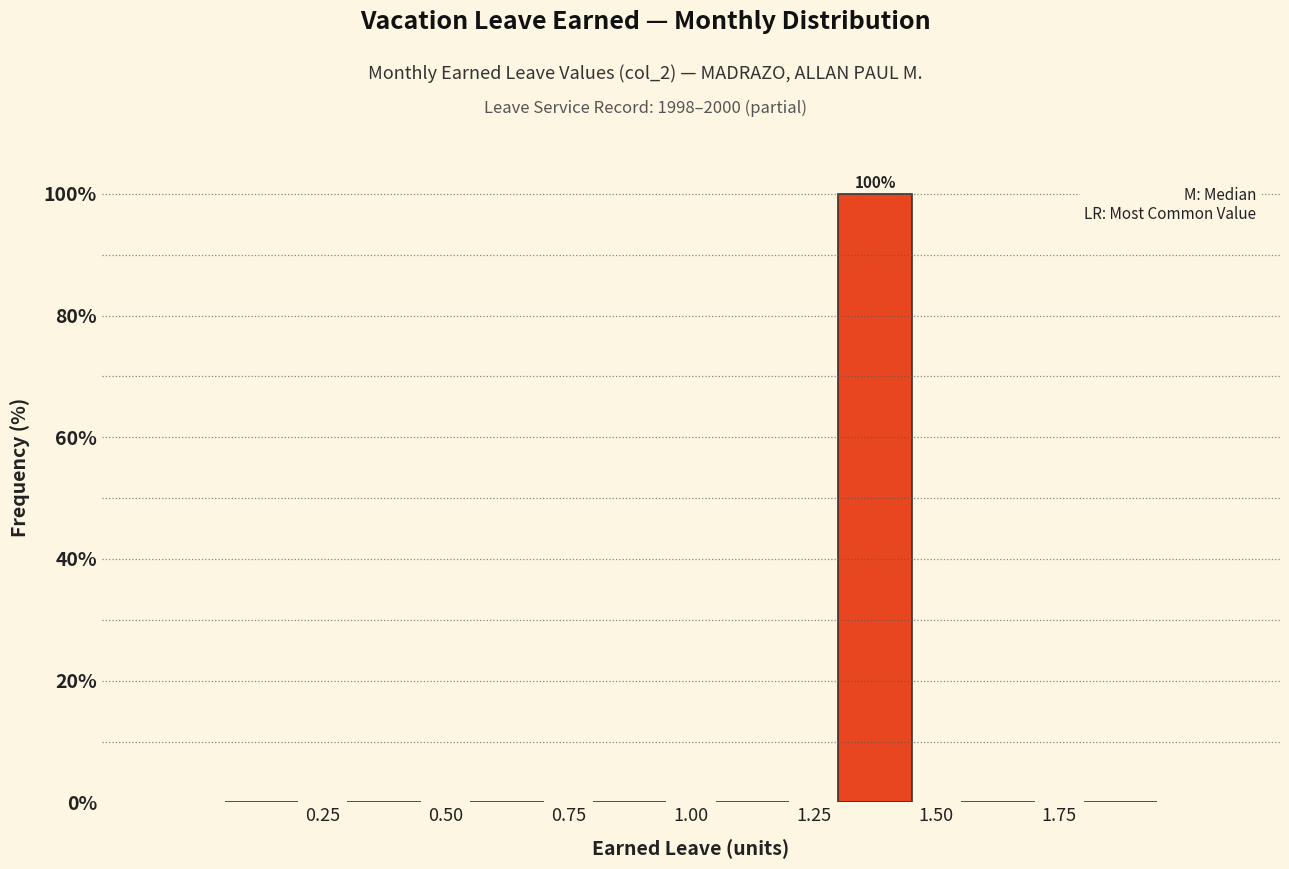

Over which range of the x-axis is the bar tallest?

1.25 to 1.50